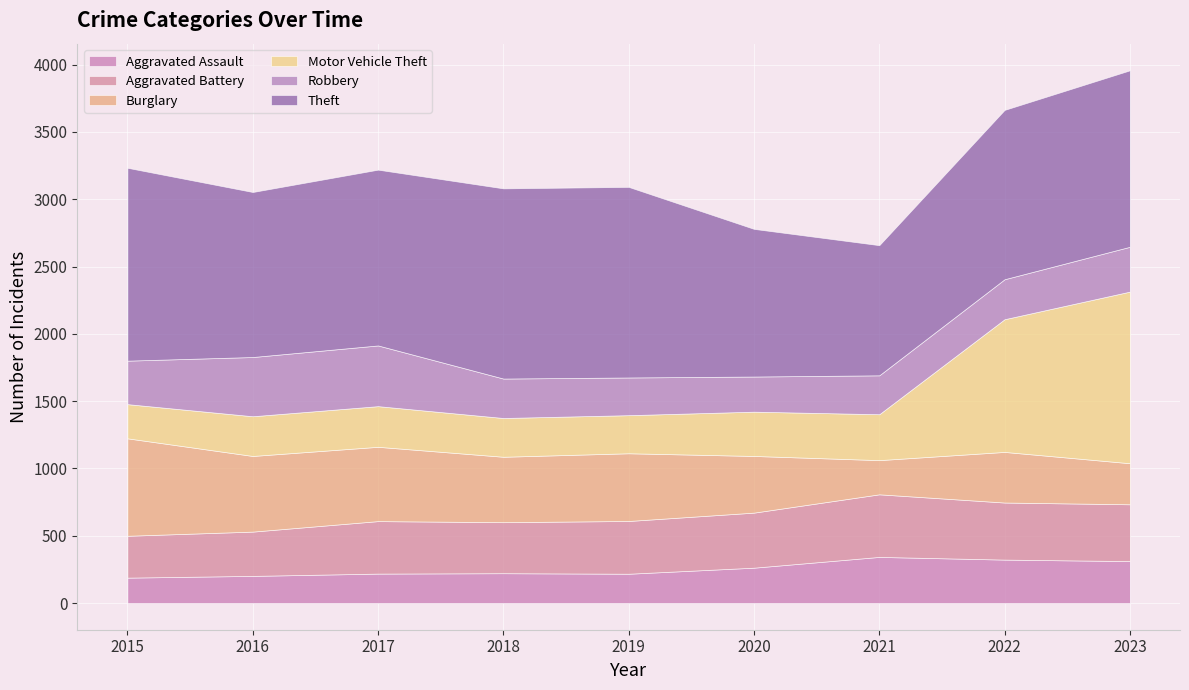

Reading left to right, what are all the values shown in this chart?

Aggravated Assault: 2015=189	2016=202	2017=219	2018=222	2019=218	2020=263	2021=343	2022=323	2023=312
Aggravated Battery: 2015=311	2016=329	2017=390	2018=379	2019=392	2020=409	2021=465	2022=424	2023=422
Burglary: 2015=724	2016=562	2017=552	2018=486	2019=503	2020=421	2021=254	2022=376	2023=305
Motor Vehicle Theft: 2015=254	2016=295	2017=302	2018=288	2019=283	2020=329	2021=341	2022=986	2023=1275
Robbery: 2015=323	2016=440	2017=451	2018=293	2019=280	2020=261	2021=289	2022=297	2023=333
Theft: 2015=1433	2016=1226	2017=1306	2018=1413	2019=1416	2020=1097	2021=967	2022=1258	2023=1311